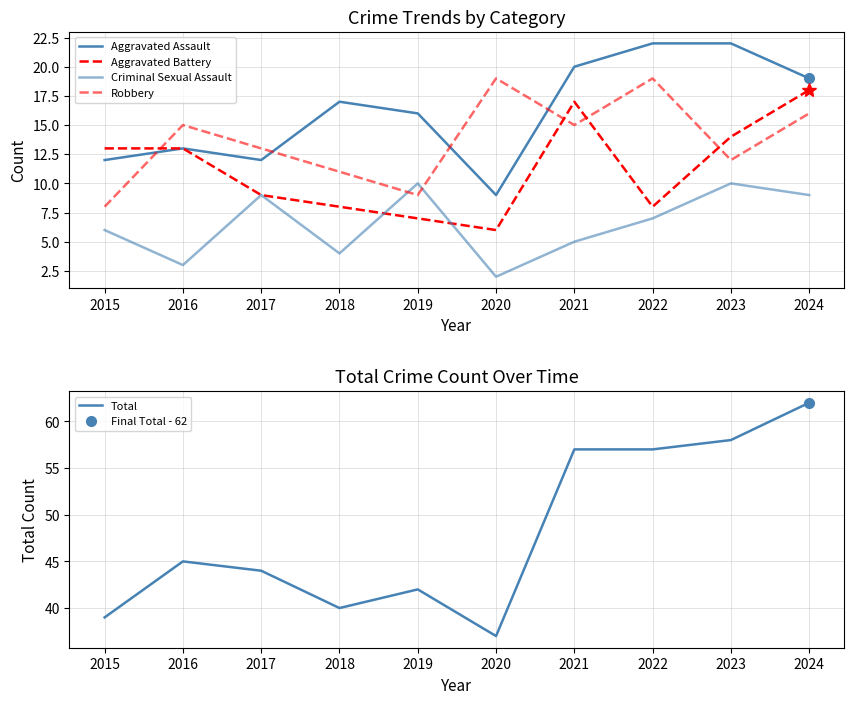

How many distinct data groups are displayed?

5